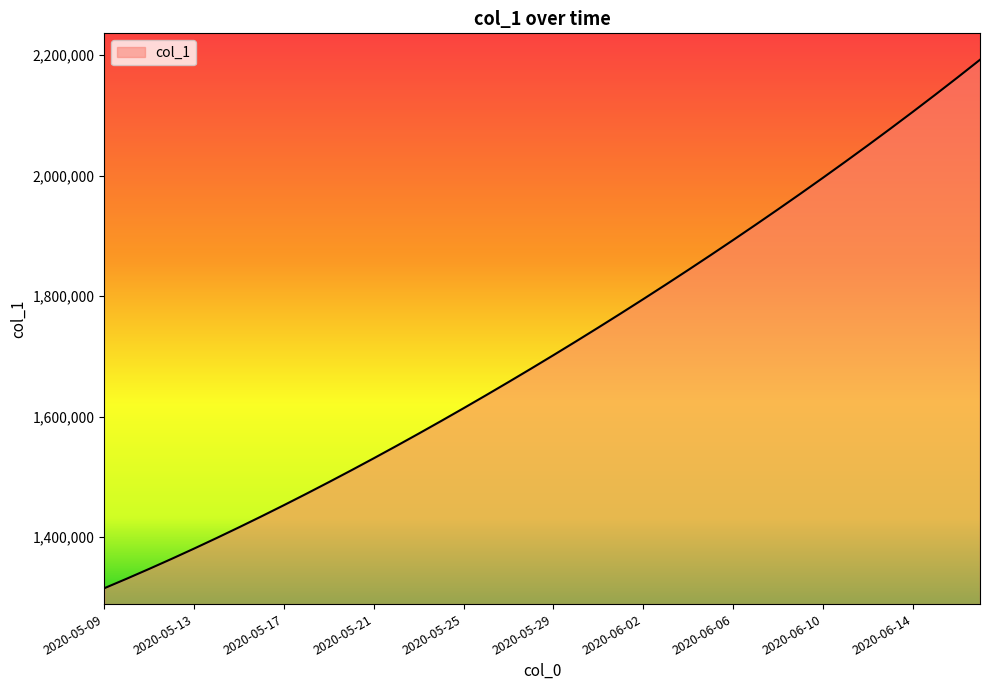

What is the maximum value shown in the chart?

2192182.0